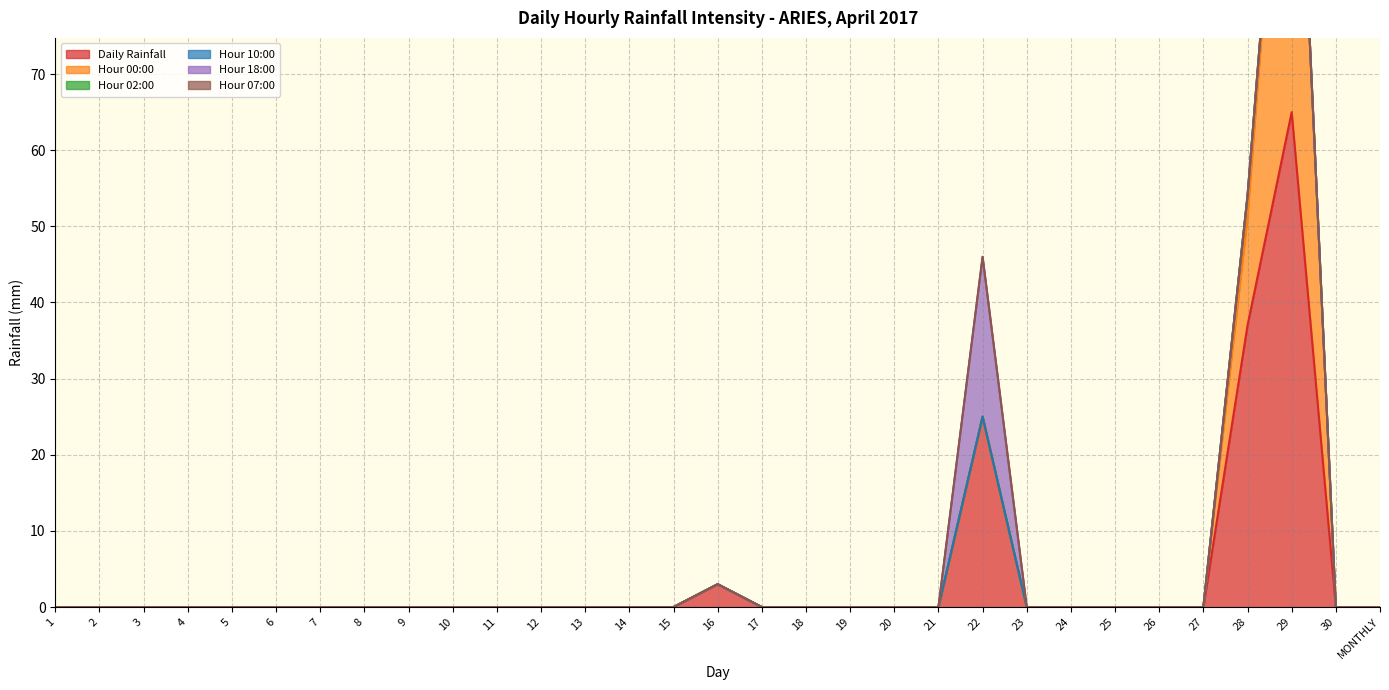

Reading right to left, list all the values displayed in this chart.

Daily Rainfall: 0	0	65	37	0	0	0	0	0	25	0	0	0	0	0	3	0	0	0	0	0	0	0	0	0	0	0	0	0	0	0
Hour 00:00: 0	0	61	14	0	0	0	0	0	0	0	0	0	0	0	0	0	0	0	0	0	0	0	0	0	0	0	0	0	0	0
Hour 02:00: 0	0	0	3	0	0	0	0	0	0	0	0	0	0	0	0	0	0	0	0	0	0	0	0	0	0	0	0	0	0	0
Hour 10:00: 0	0	0	0	0	0	0	0	0	0	0	0	0	0	0	0	0	0	0	0	0	0	0	0	0	0	0	0	0	0	0
Hour 18:00: 0	0	0	0	0	0	0	0	0	21	0	0	0	0	0	0	0	0	0	0	0	0	0	0	0	0	0	0	0	0	0
Hour 07:00: 0	0	0	0	0	0	0	0	0	0	0	0	0	0	0	0	0	0	0	0	0	0	0	0	0	0	0	0	0	0	0